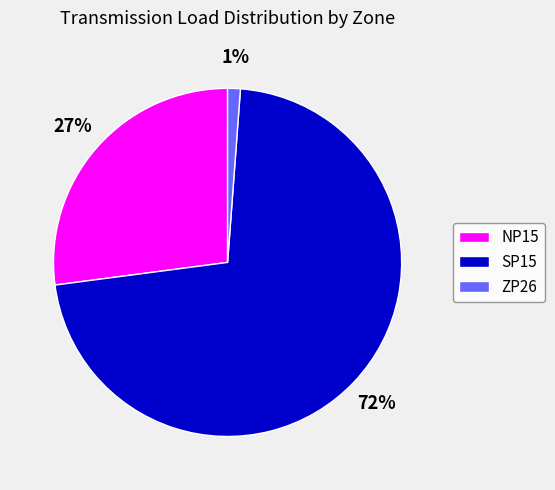

Combined, do ZP26 and NP15 account for over 50%?

No